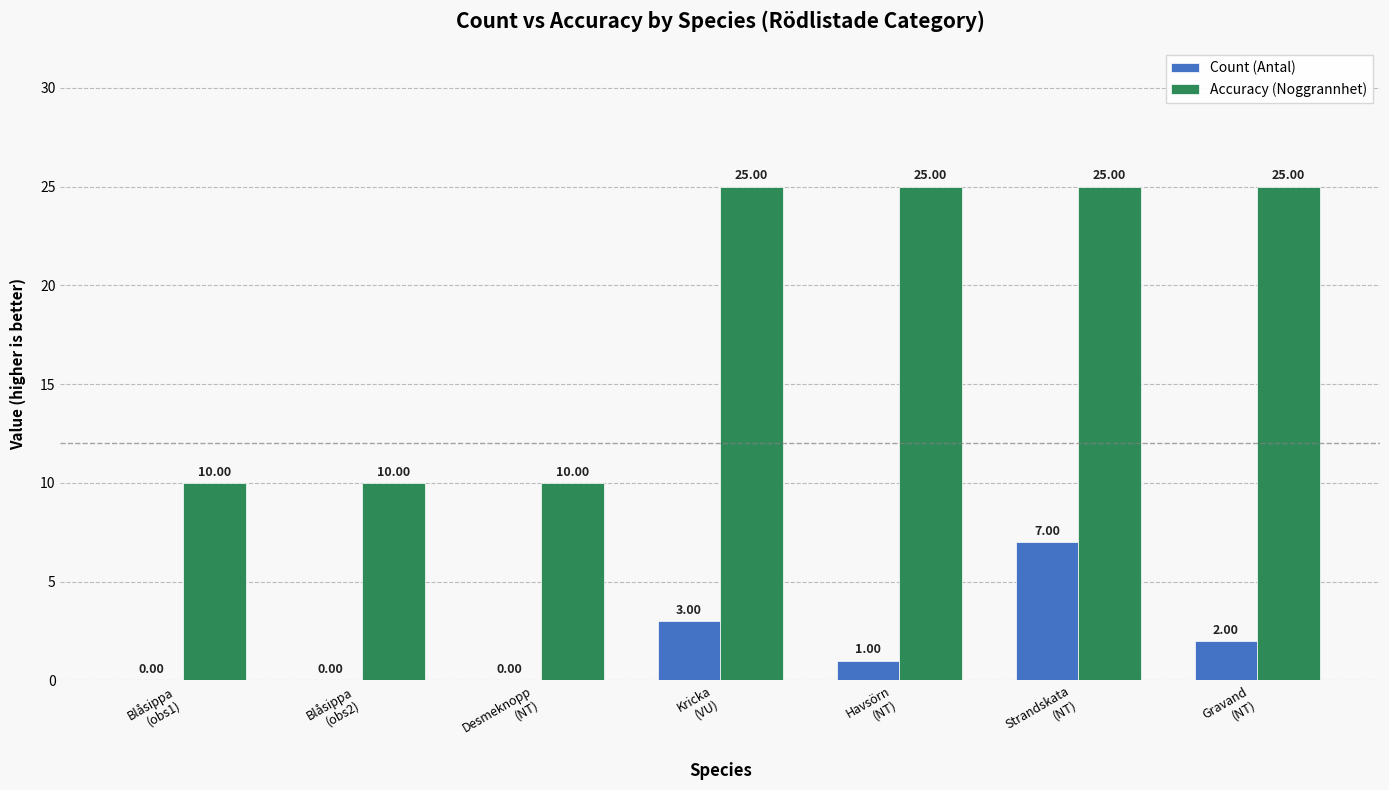

Which series has the largest total across all categories?

Accuracy (Noggrannhet)